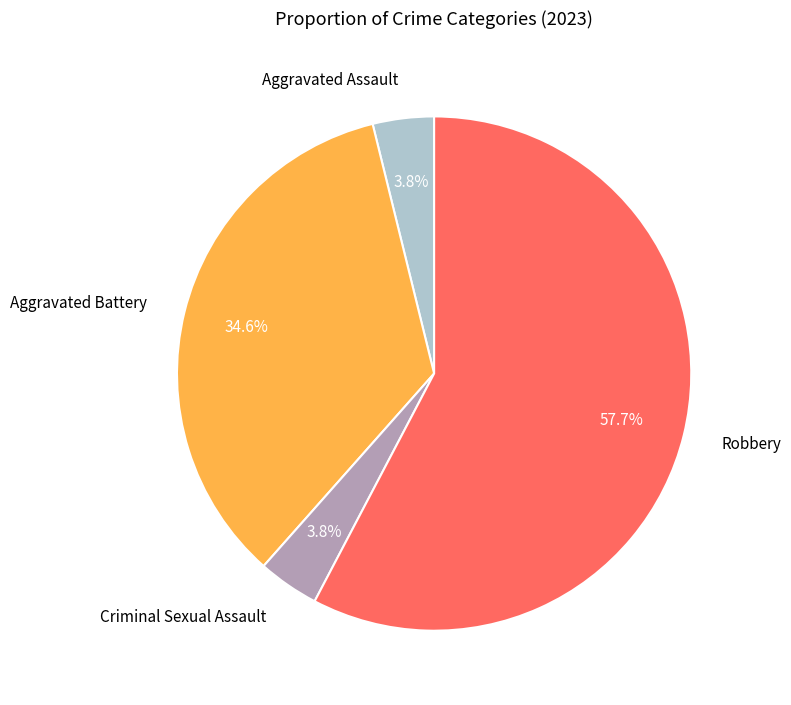

Between Aggravated Battery and Criminal Sexual Assault, which is larger?

Aggravated Battery